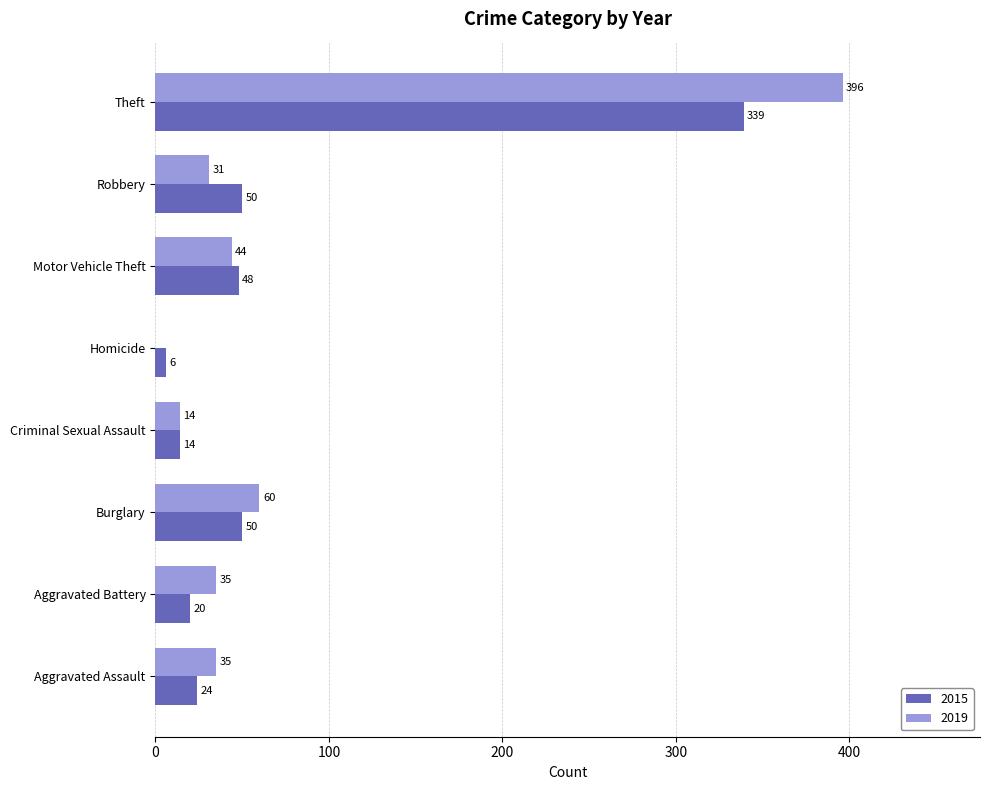

What value does the 2015 series have at Burglary, to the nearest 10?

50